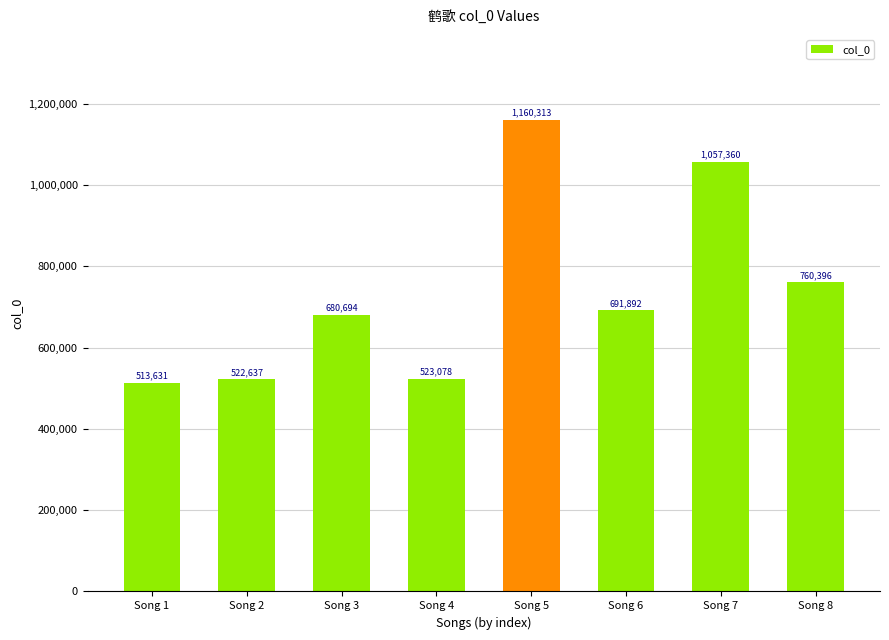

Which has a higher value, Song 8 or Song 3?

Song 8